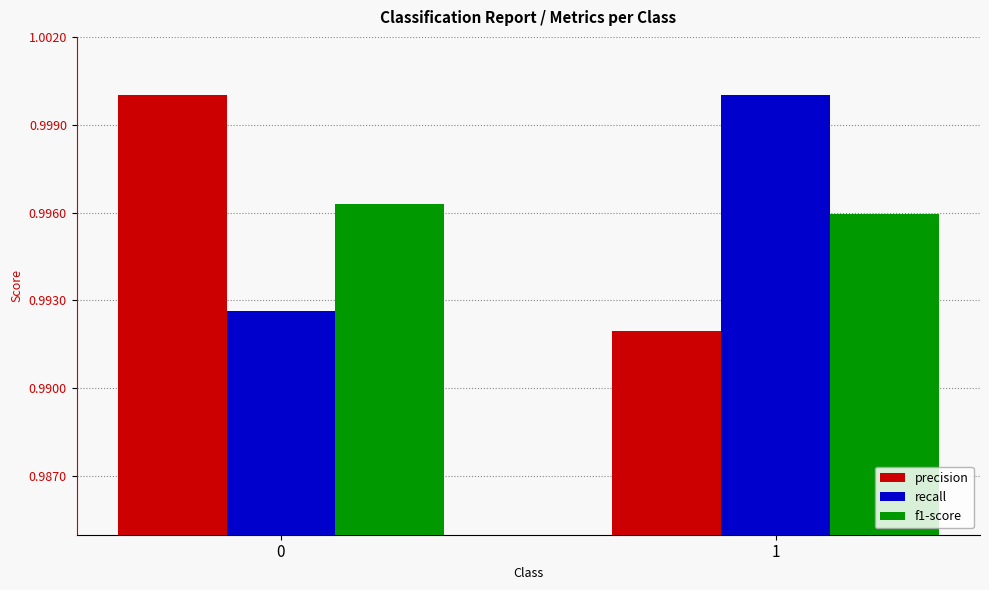

What are all the series names shown in the legend?

precision, recall, f1-score